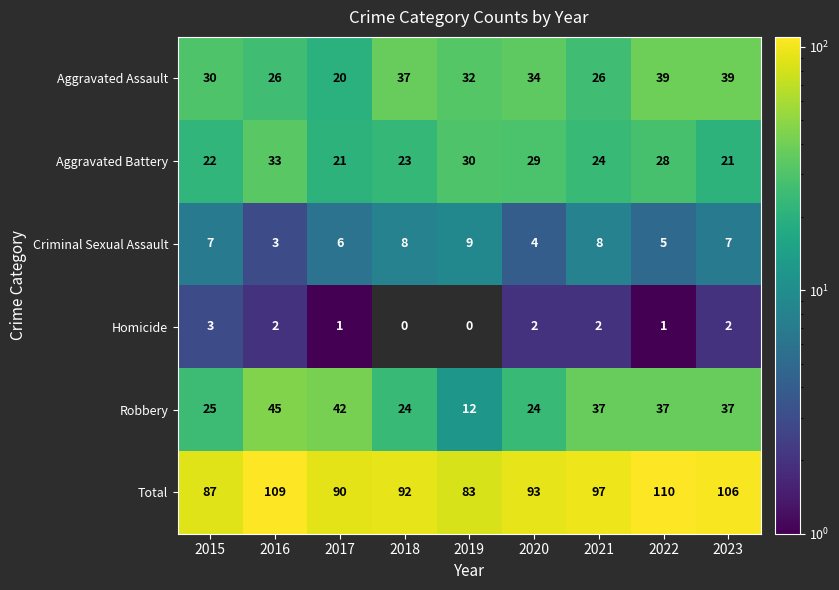

Which series has the widest spread of values?

Robbery